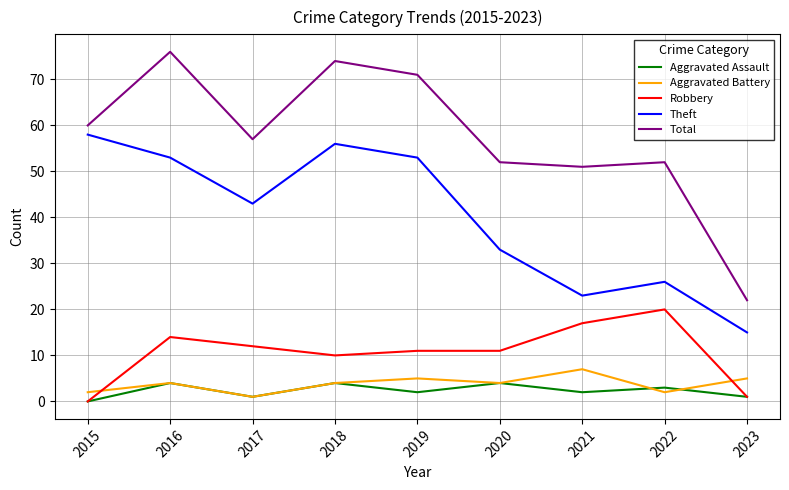

What is the difference between the Robbery values at 2023 and 2018?

9